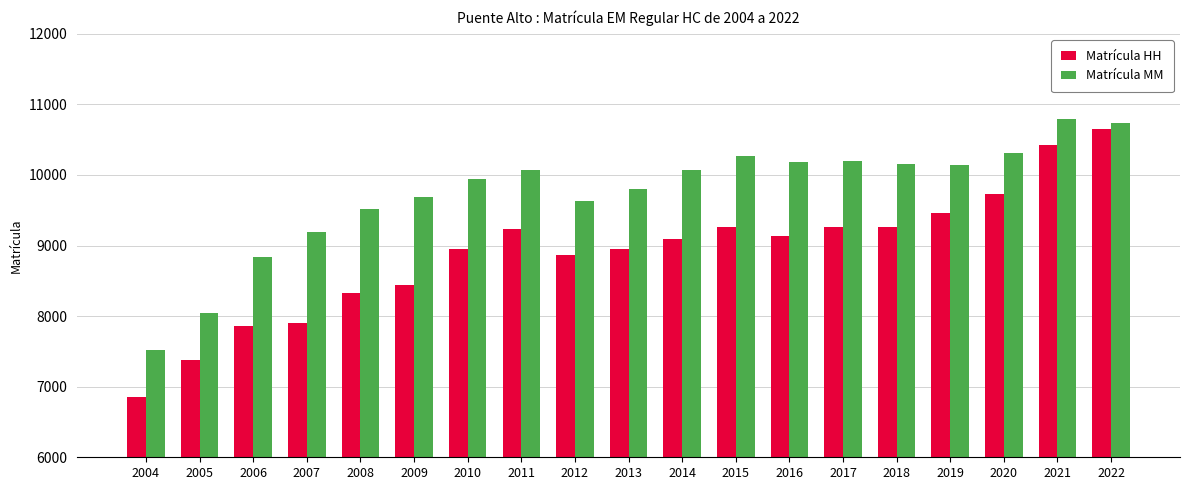

At how many categories does at least one series exceed 8201?

17